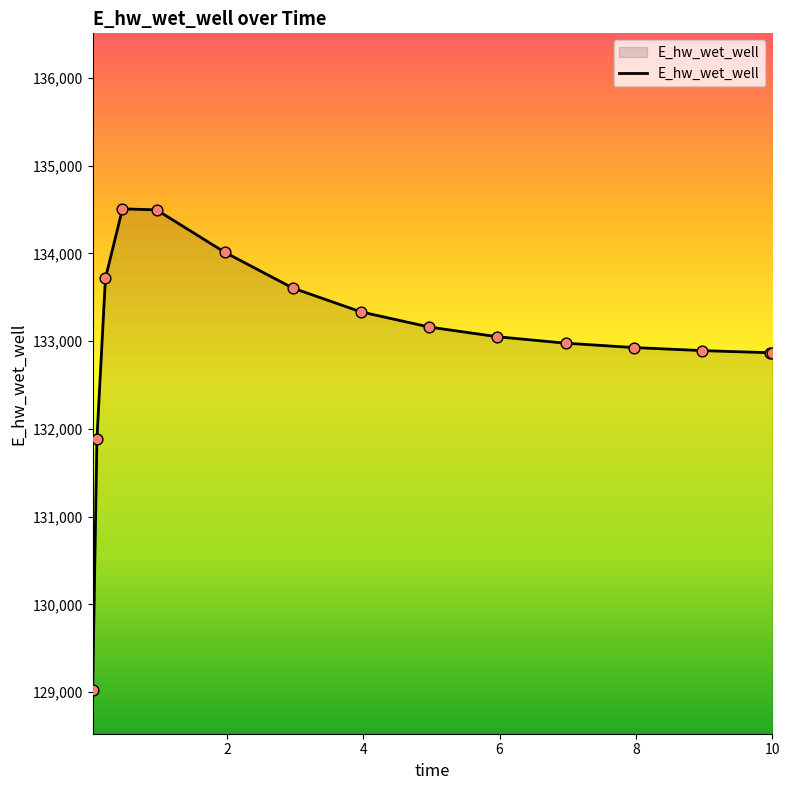

What is the minimum value shown in the chart?

129025.6